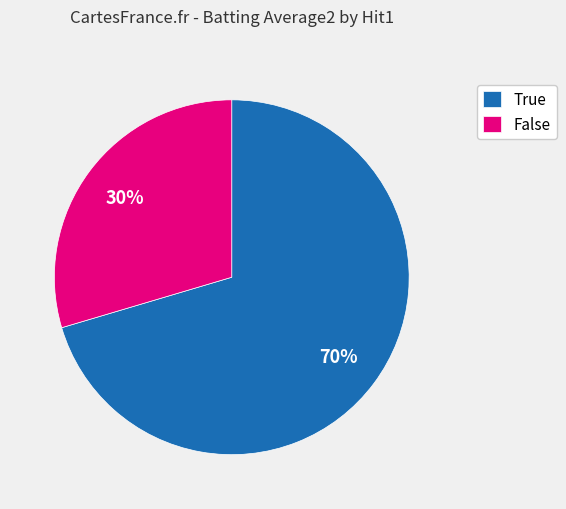

To the nearest percent, what percentage of the pie is False?

30%